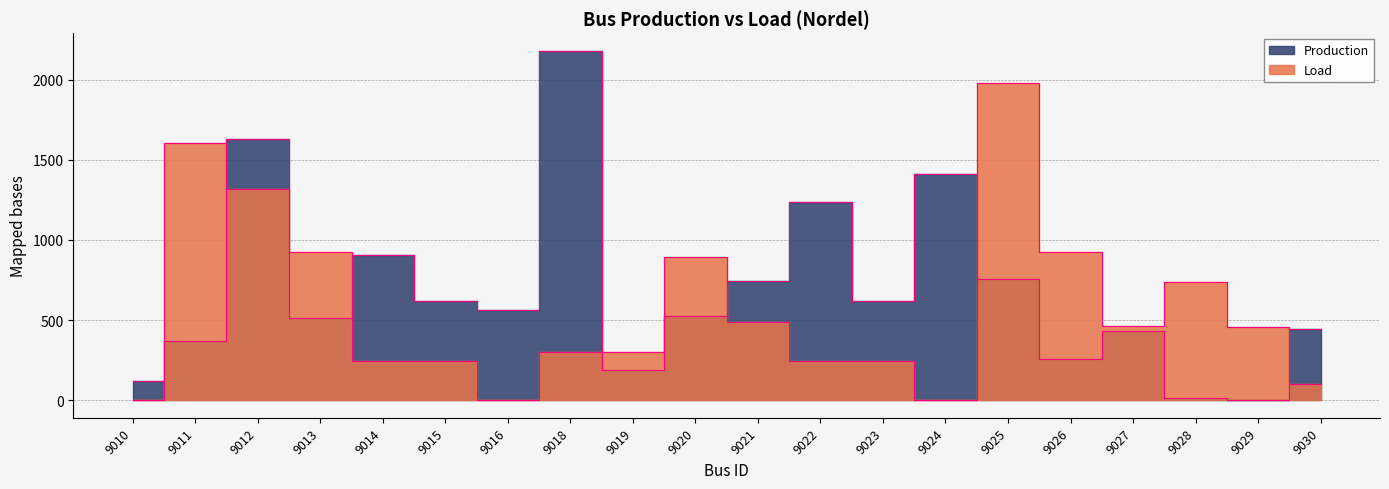

Is it true that Production equals 1235.6 at 9022?

True